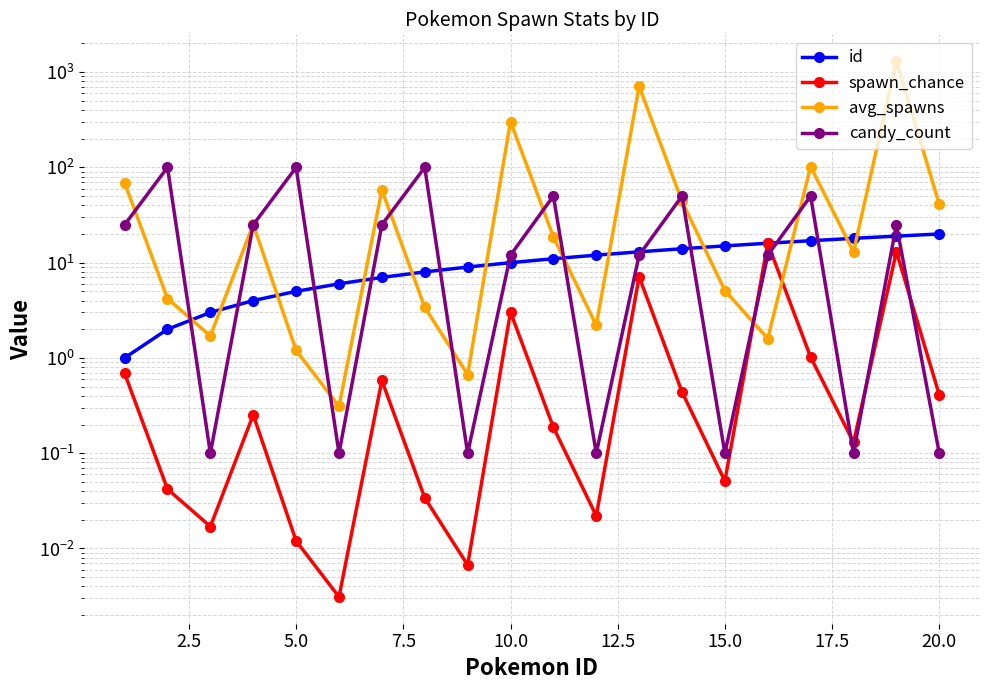

Which series changed the most between 2.5 and 14?

candy_count